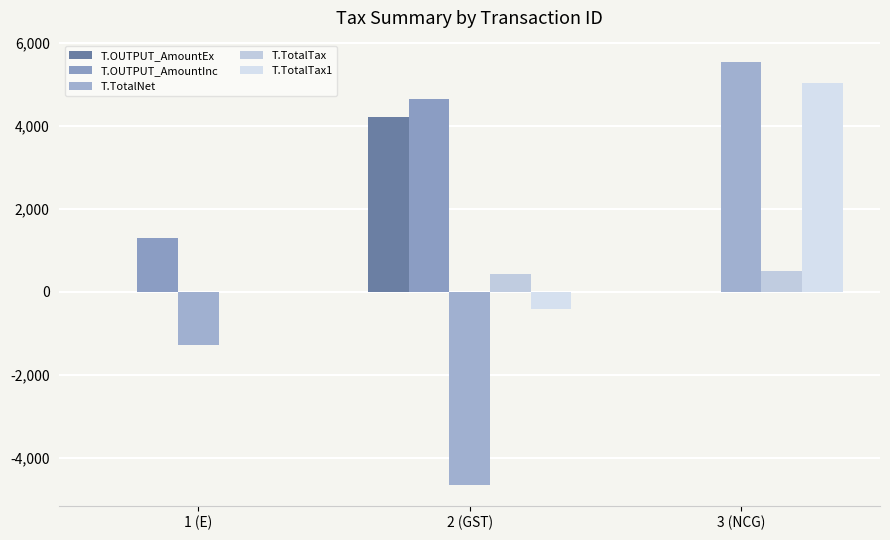

List the labels in order of T.OUTPUT_AmountInc value, smallest first.

3 (NCG), 1 (E), 2 (GST)